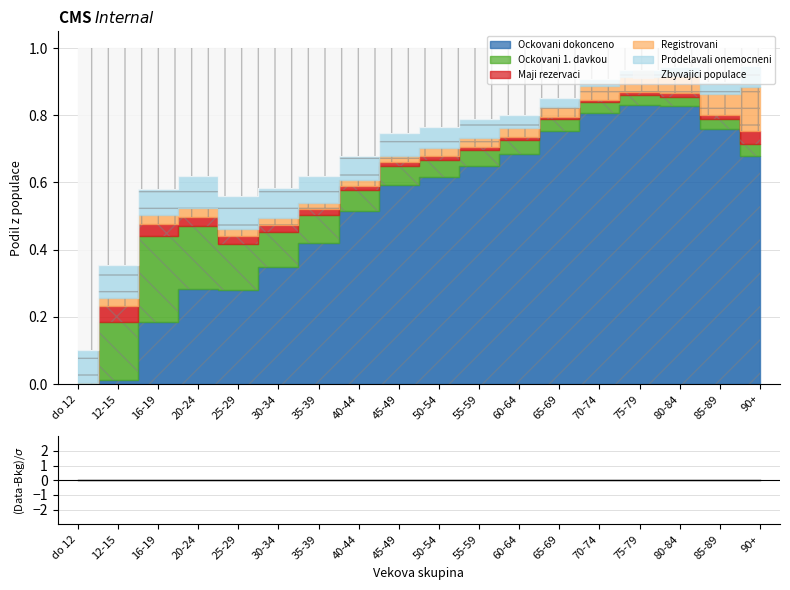

Reading left to right, list all the values displayed in this chart.

Ockovani dokonceno: do 12=0.0	12-15=0.0	16-19=0.2	20-24=0.3	25-29=0.3	30-34=0.3	35-39=0.4	40-44=0.5	45-49=0.6	50-54=0.6	55-59=0.6	60-64=0.7	65-69=0.8	70-74=0.8	75-79=0.8	80-84=0.8	85-89=0.8	90+=0.7
Ockovani 1. davkou: do 12=0.0	12-15=0.2	16-19=0.3	20-24=0.2	25-29=0.1	30-34=0.1	35-39=0.1	40-44=0.1	45-49=0.1	50-54=0.1	55-59=0.0	60-64=0.0	65-69=0.0	70-74=0.0	75-79=0.0	80-84=0.0	85-89=0.0	90+=0.0
Maji rezervaci: do 12=0.0	12-15=0.0	16-19=0.0	20-24=0.0	25-29=0.0	30-34=0.0	35-39=0.0	40-44=0.0	45-49=0.0	50-54=0.0	55-59=0.0	60-64=0.0	65-69=0.0	70-74=0.0	75-79=0.0	80-84=0.0	85-89=0.0	90+=0.0
Registrovani: do 12=0.0	12-15=0.0	16-19=0.0	20-24=0.0	25-29=0.0	30-34=0.0	35-39=0.0	40-44=0.0	45-49=0.0	50-54=0.0	55-59=0.0	60-64=0.0	65-69=0.0	70-74=0.0	75-79=0.0	80-84=0.1	85-89=0.1	90+=0.1
Prodelavali onemocneni: do 12=0.1	12-15=0.1	16-19=0.1	20-24=0.1	25-29=0.1	30-34=0.1	35-39=0.1	40-44=0.1	45-49=0.1	50-54=0.1	55-59=0.1	60-64=0.0	65-69=0.0	70-74=0.0	75-79=0.0	80-84=0.0	85-89=0.0	90+=0.1
Zbyvajici populace: do 12=0.9	12-15=0.6	16-19=0.4	20-24=0.4	25-29=0.4	30-34=0.4	35-39=0.4	40-44=0.3	45-49=0.3	50-54=0.2	55-59=0.2	60-64=0.2	65-69=0.1	70-74=0.1	75-79=0.1	80-84=0.1	85-89=0.1	90+=0.1